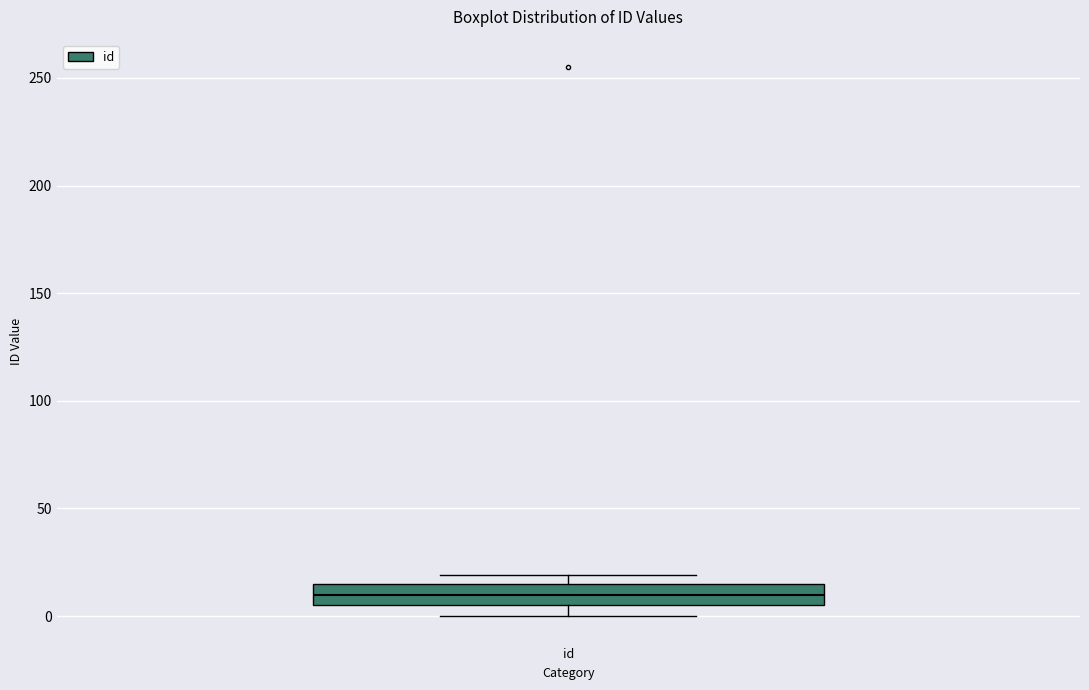

Transcribe this box plot: give where the median line is, the range the box spans, and where the two whiskers end, as read against the y-axis. The values are not printed on the chart, so give them approximately, as read against the axis.

median 10, box 5 to 15, whiskers 0 to 20